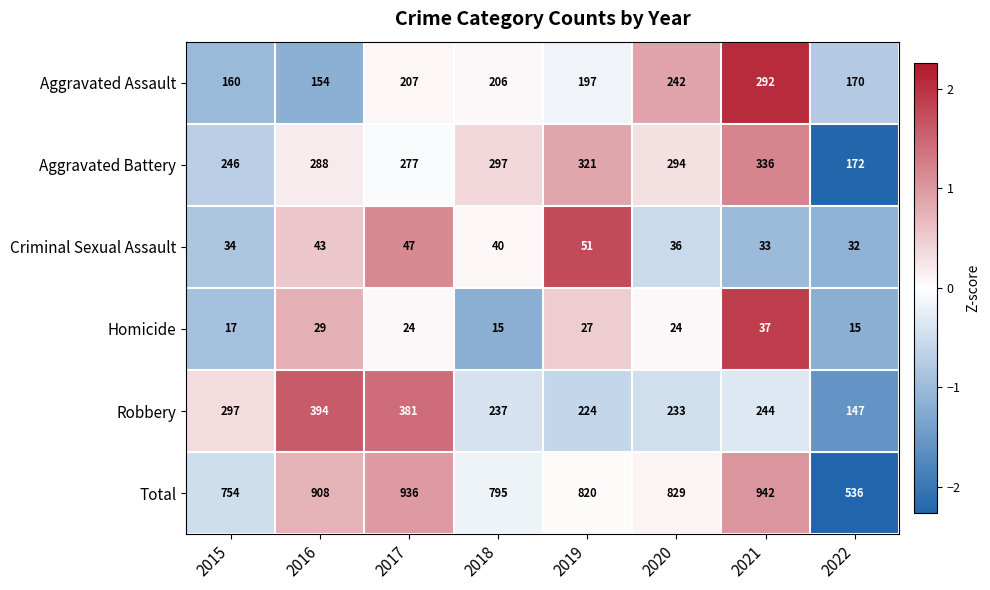

What is the difference between the highest and lowest values at 2016?

879